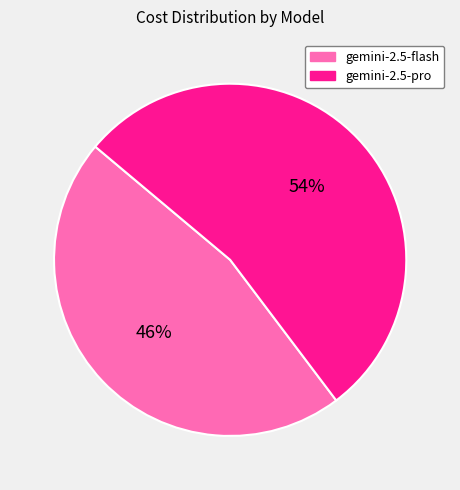

To the nearest percent, what is the average slice percentage?

50%